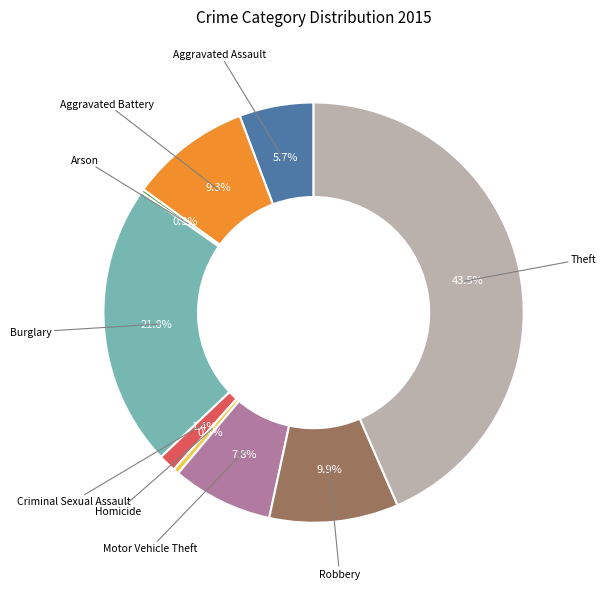

Does any single category account for the majority?

No